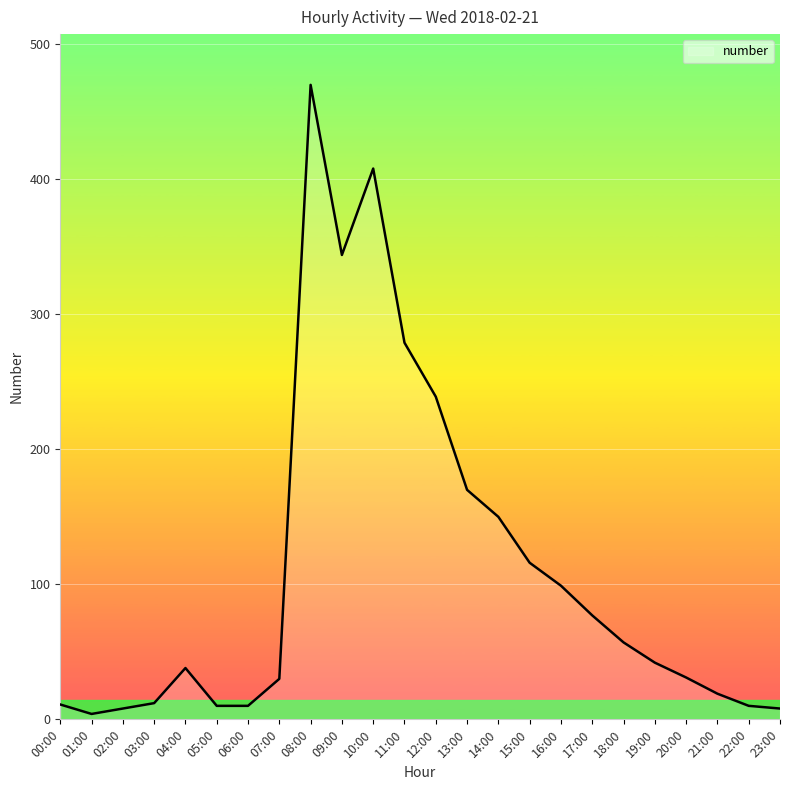

What is the change in value from 12:00 to 13:00?

-69